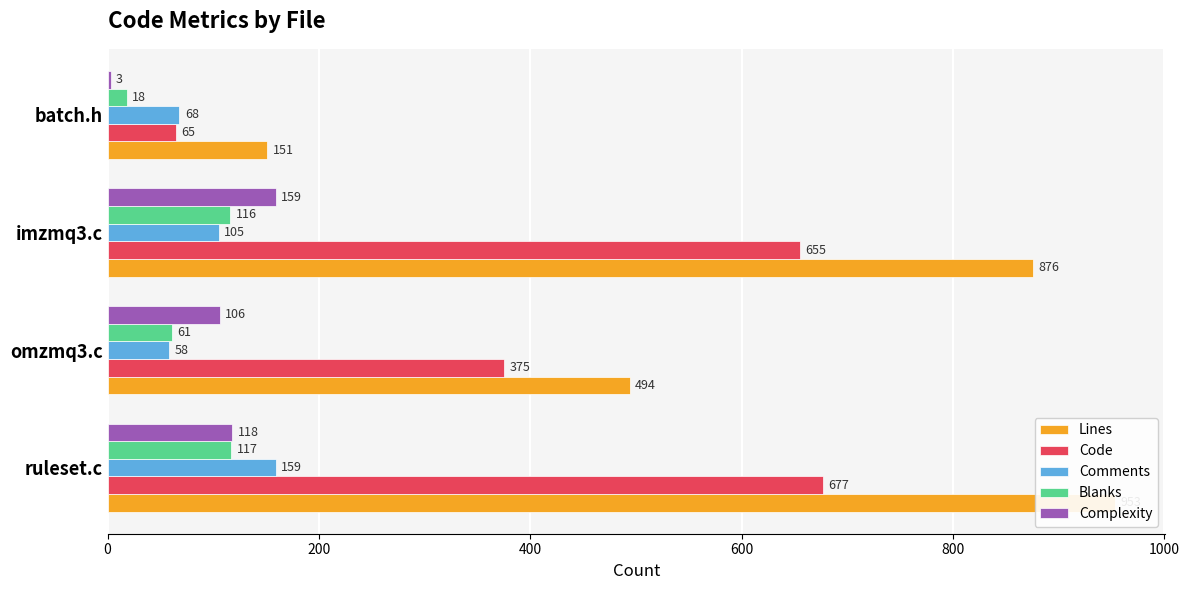

What is the value of the Lines bar at the 2nd from the left?

494